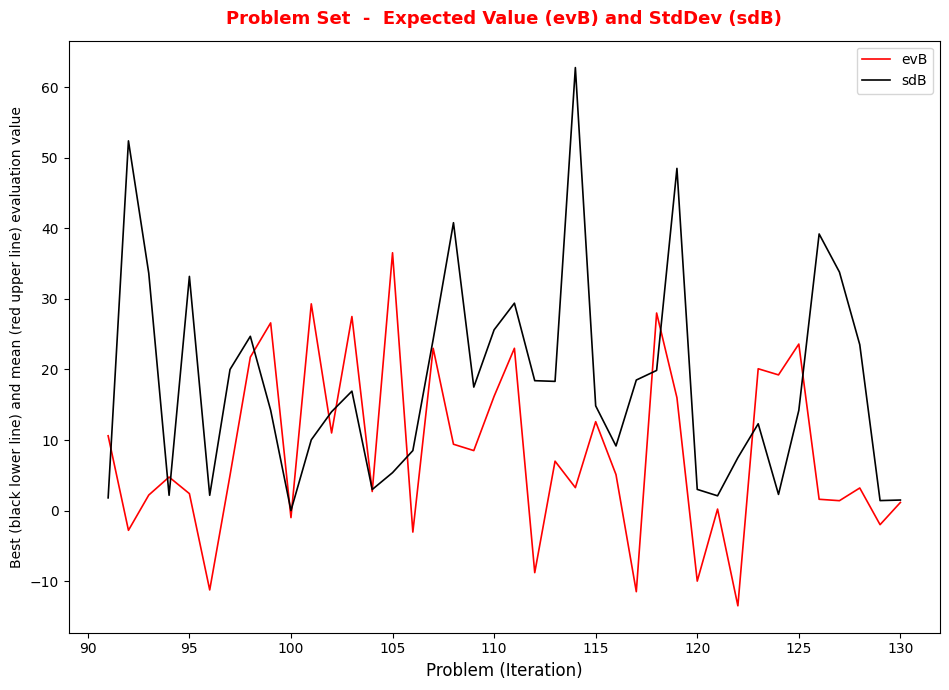

What are all the series names shown in the legend?

evB, sdB